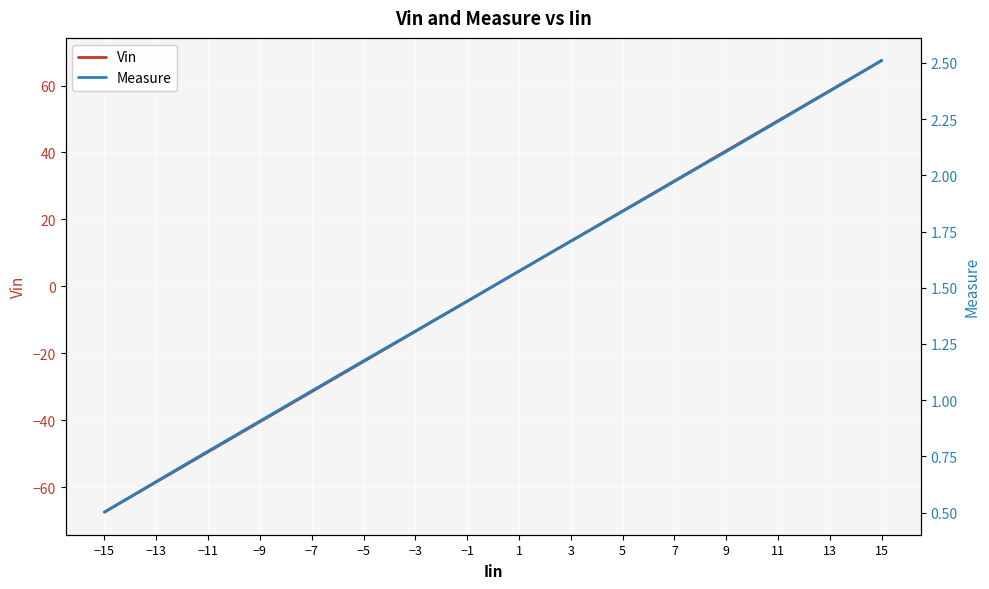

Count the number of data series in this chart.

2